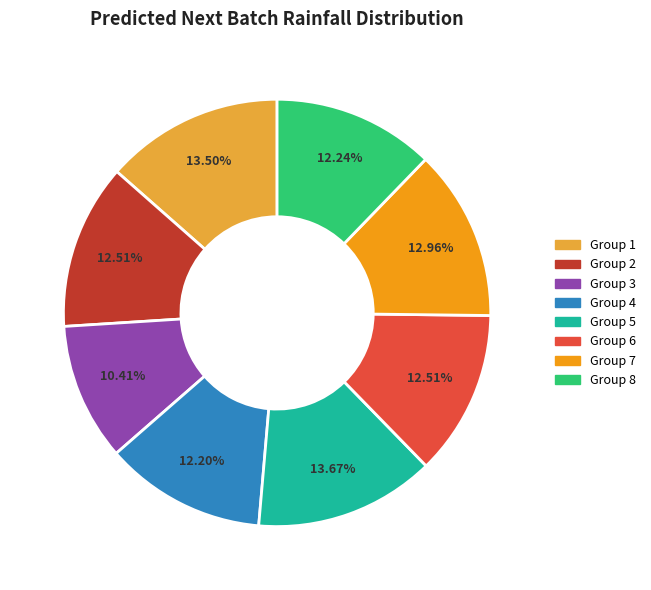

Does Group 5 account for over 50% of the chart?

No